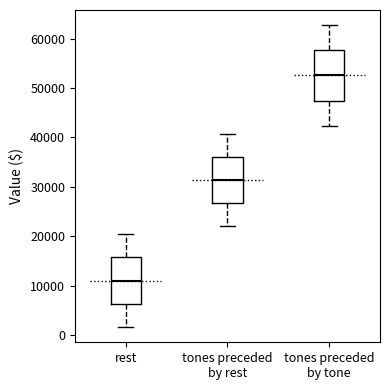

Reading left to right, read every box against the y-axis: the position of its median line, the range the box covers, and the ends of its whiskers. The values are not printed on the chart, so give them approximately, as read against the axis.

rest: median 11000, box 6000 to 16000, whiskers 2000 to 20000
tones preceded by rest: median 31000, box 27000 to 36000, whiskers 22000 to 41000
tones preceded by tone: median 53000, box 47000 to 58000, whiskers 42000 to 63000